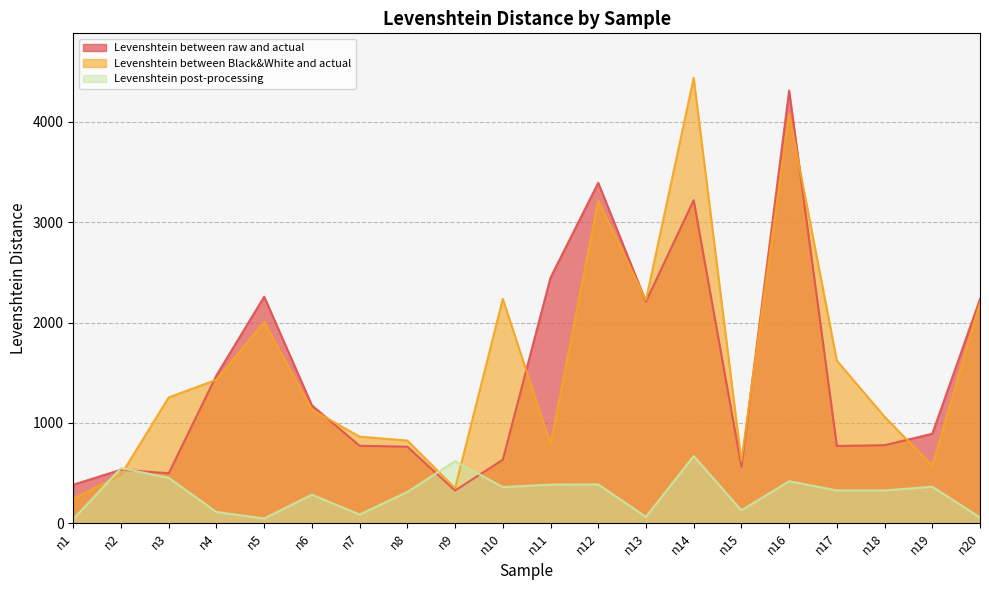

Between n5 and n17, which series saw the biggest shift?

Levenshtein between raw and actual